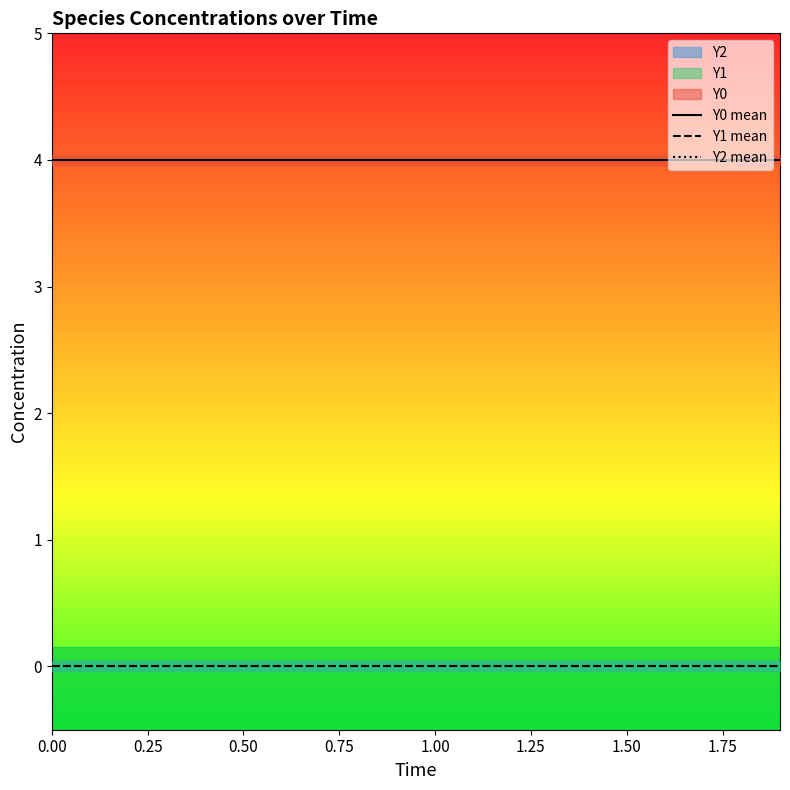

Count the number of categories in the chart.

20